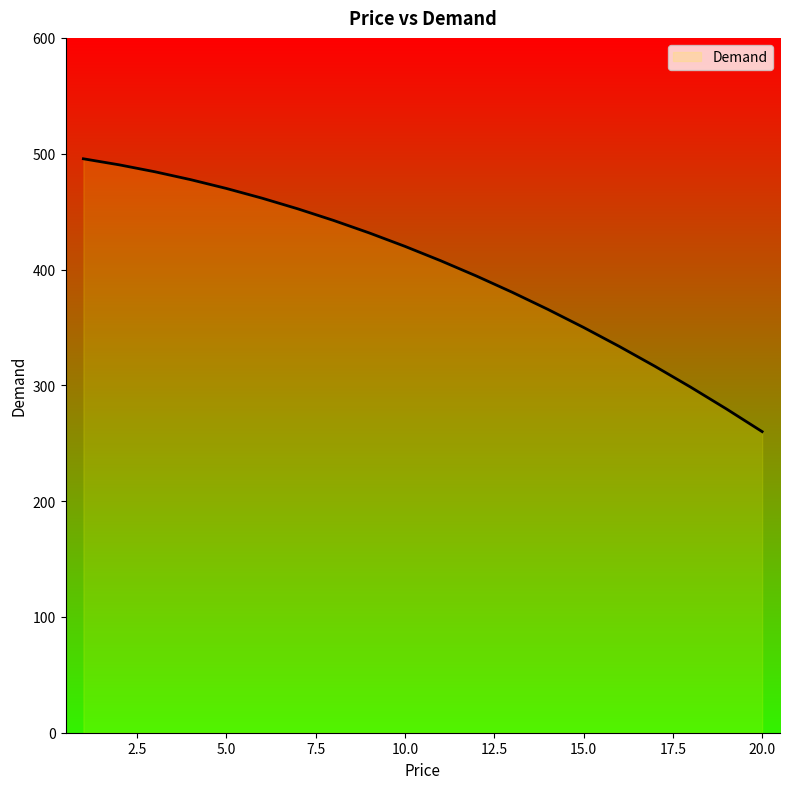

What is the maximum value shown in the chart?

495.6